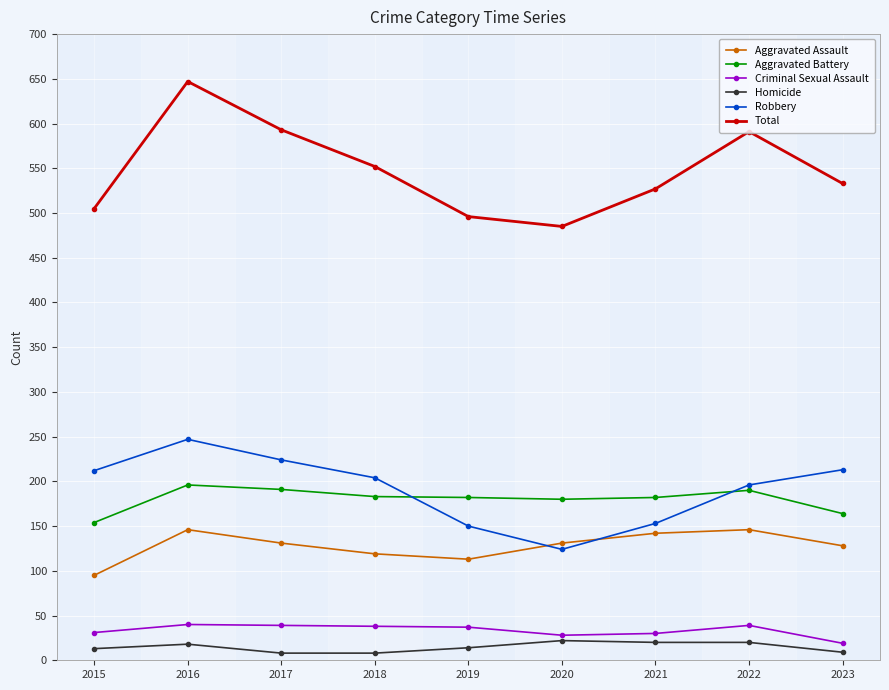

Between 2015 and 2017, which series saw the biggest shift?

Total